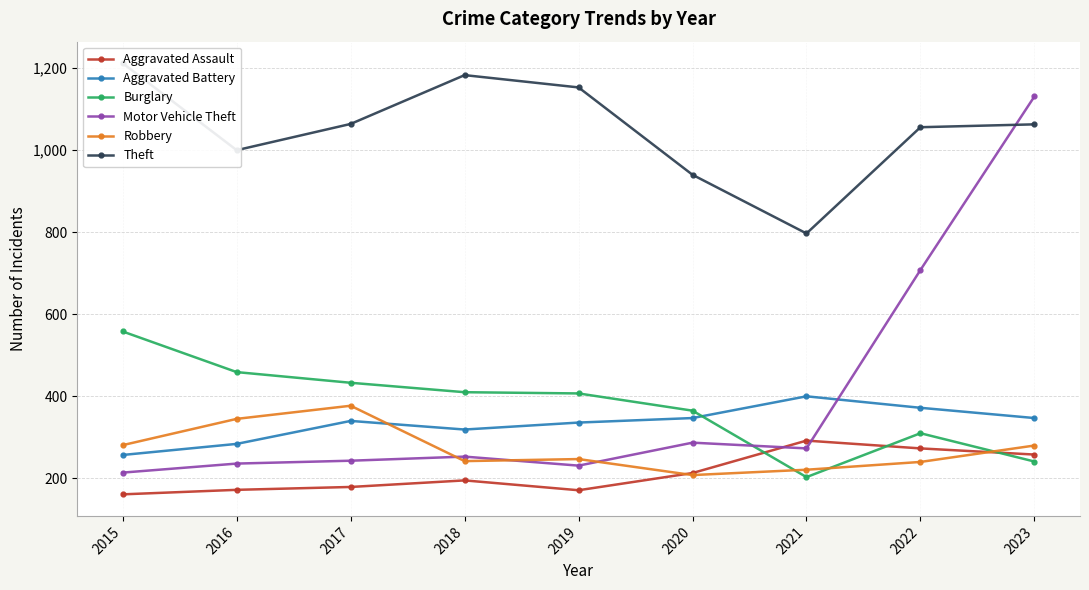

Count the number of categories in the chart.

9